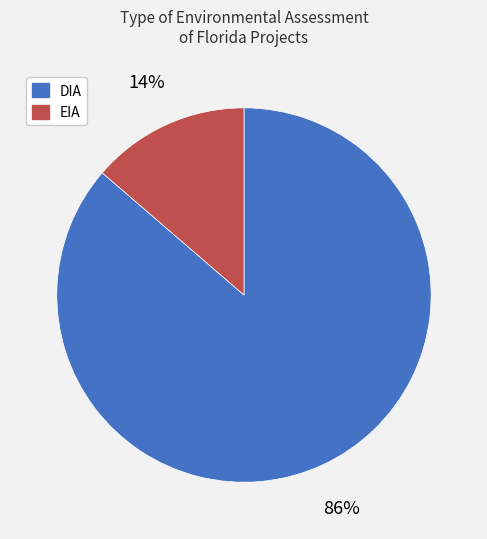

What percentage is the EIA slice, to the nearest percent?

14%